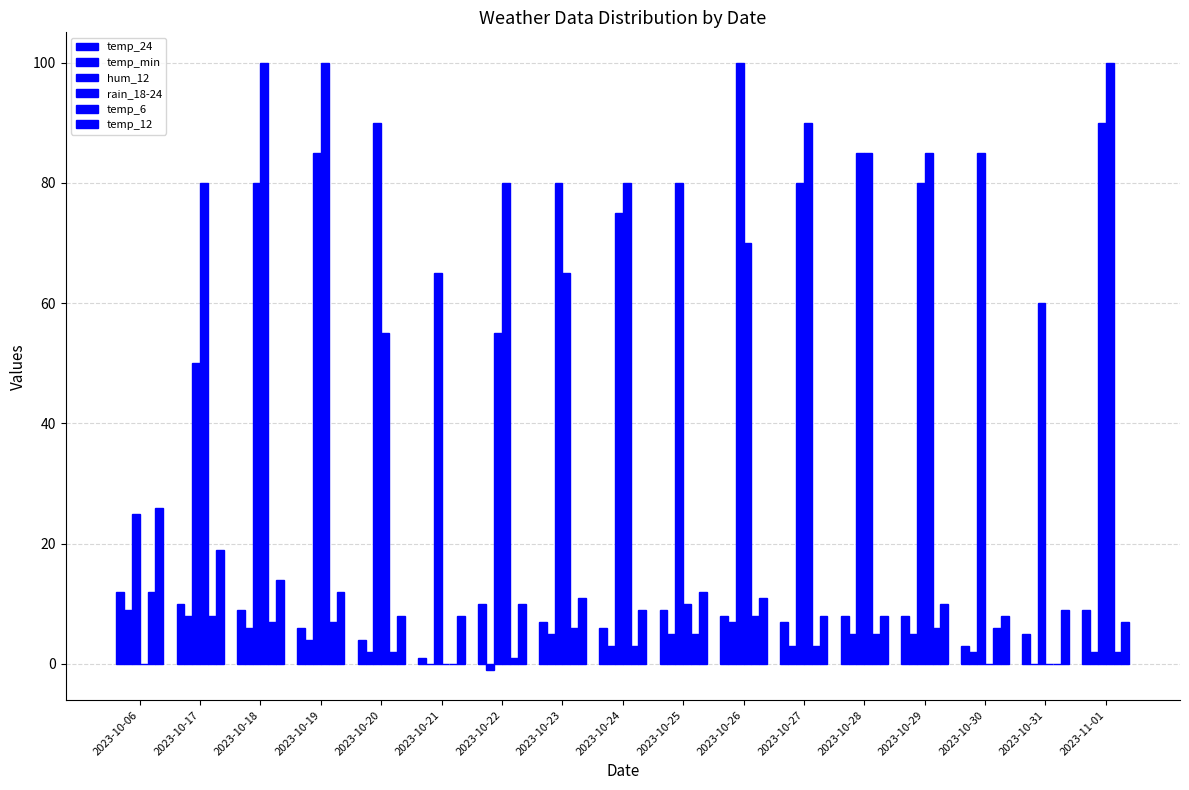

Reading left to right, transcribe all the data shown in this chart.

temp_24: 12	10	9	6	4	1	10	7	6	9	8	7	8	8	3	5	9
temp_min: 9	8	6	4	2	0	-1	5	3	5	7	3	5	5	2	0	2
hum_12: 25	50	80	85	90	65	55	80	75	80	100	80	85	80	85	60	90
rain_18-24: 0	80	100	100	55	0	80	65	80	10	70	90	85	85	0	0	100
temp_6: 12	8	7	7	2	0	1	6	3	5	8	3	5	6	6	0	2
temp_12: 26	19	14	12	8	8	10	11	9	12	11	8	8	10	8	9	7